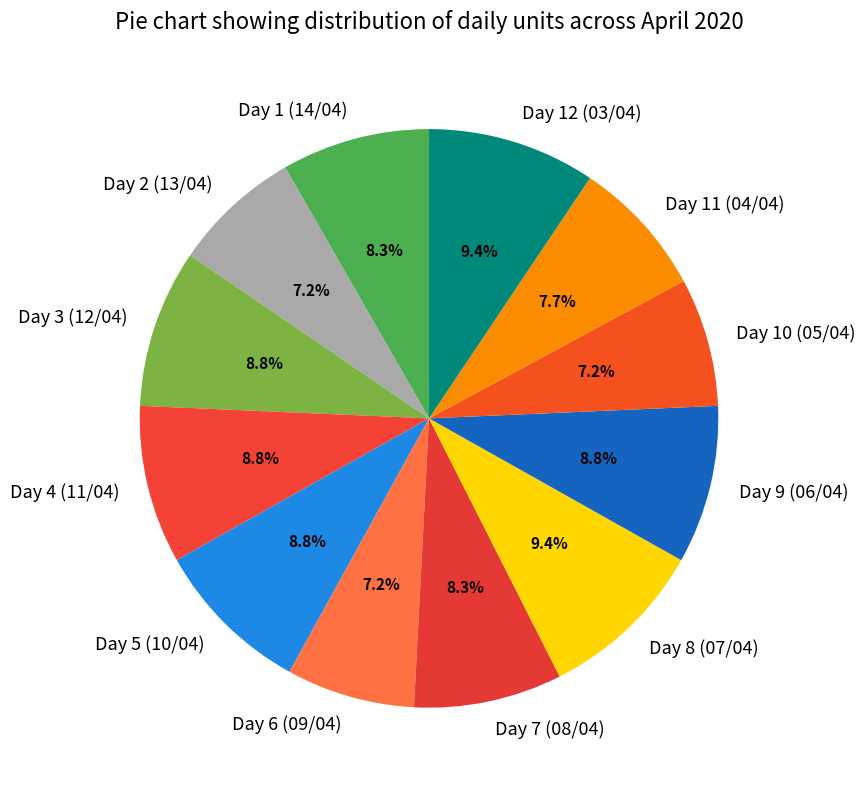

How many slices are in this pie chart?

12